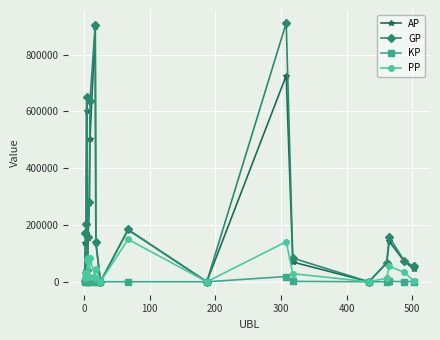

True or false: AP and PP cross at least once.

True